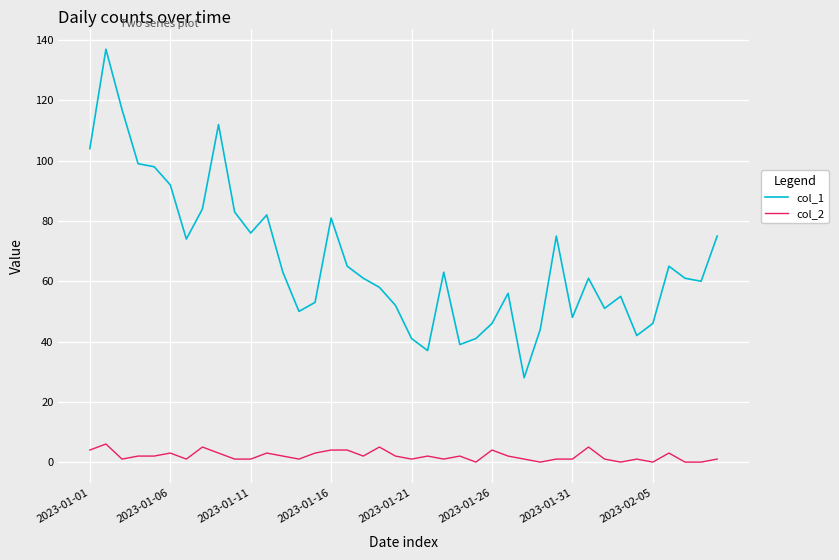

Reading left to right, transcribe all the data shown in this chart.

col_1: 104	137	117	99	98	92	74	84	112	83	76	82	63	50	53	81	65	61	58	52	41	37	63	39	41	46	56	28	44	75	48	61	51	55	42	46	65	61	60	75
col_2: 4	6	1	2	2	3	1	5	3	1	1	3	2	1	3	4	4	2	5	2	1	2	1	2	0	4	2	1	0	1	1	5	1	0	1	0	3	0	0	1